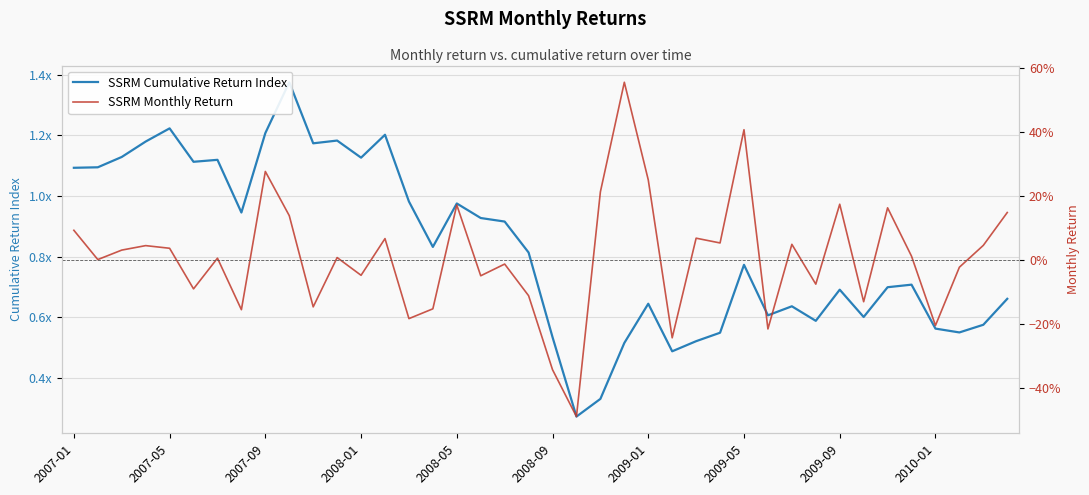

What is the value of the SSRM Cumulative Return Index point at the 18th from the left?

0.9